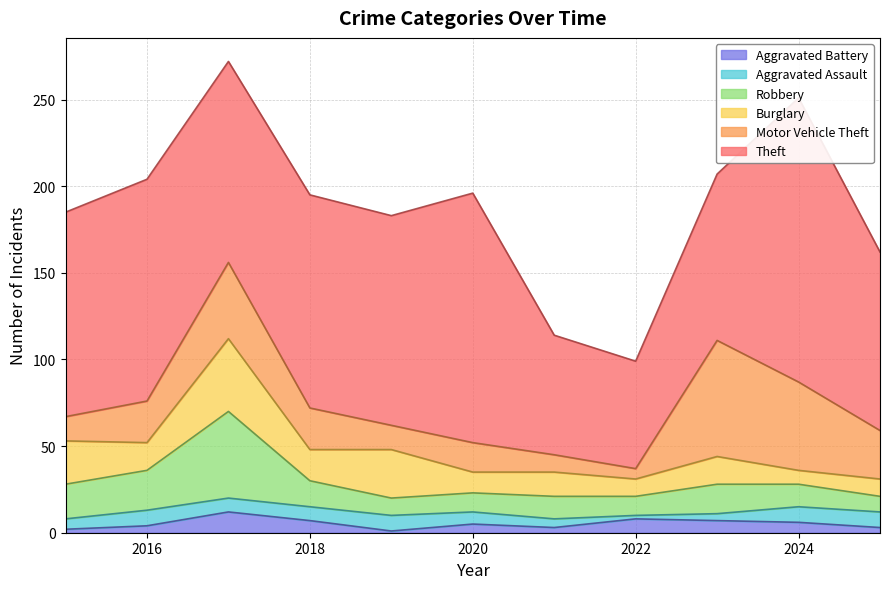

What is the sum of the Robbery values at 2022 and 2020?

22